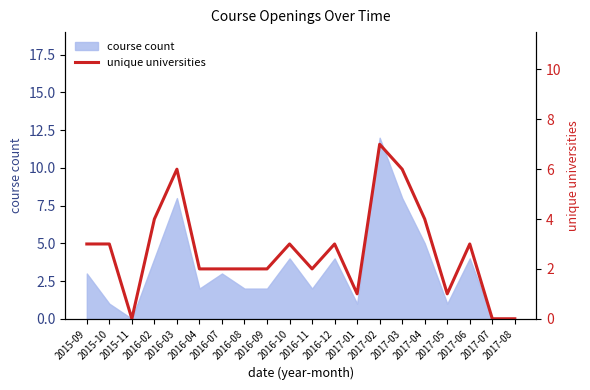

What is the value of the 7th point from the left?

2